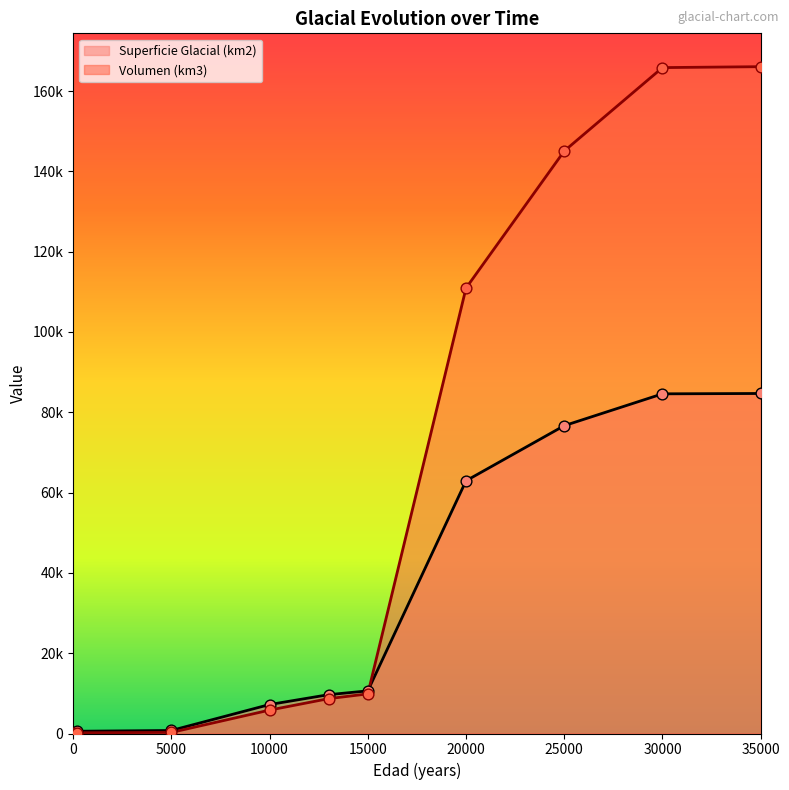

What is the total value across all series at 20000?

173871.9